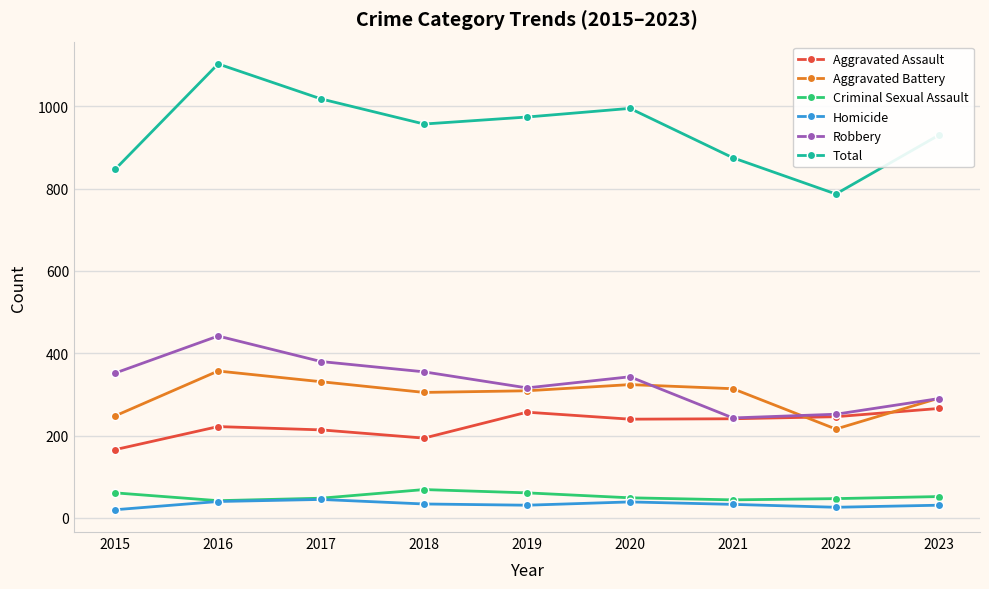

What is the maximum value shown in the chart?

1103